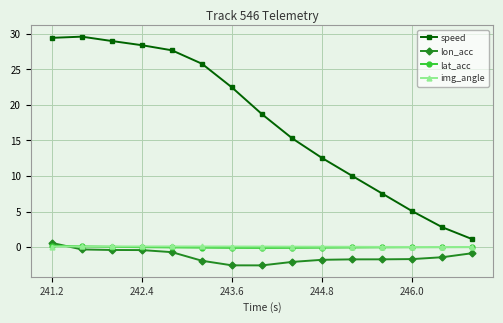

True or false: speed has more than 2 interior local peaks.

False